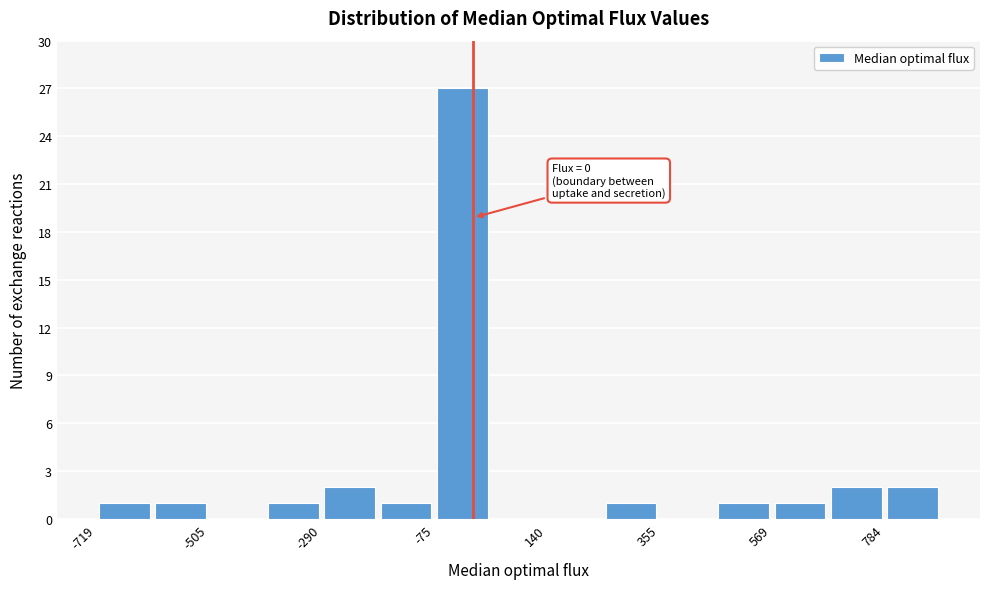

Around what value on the x-axis is the tallest bar? Give the approximate position of its centre, as read against the axis.

0